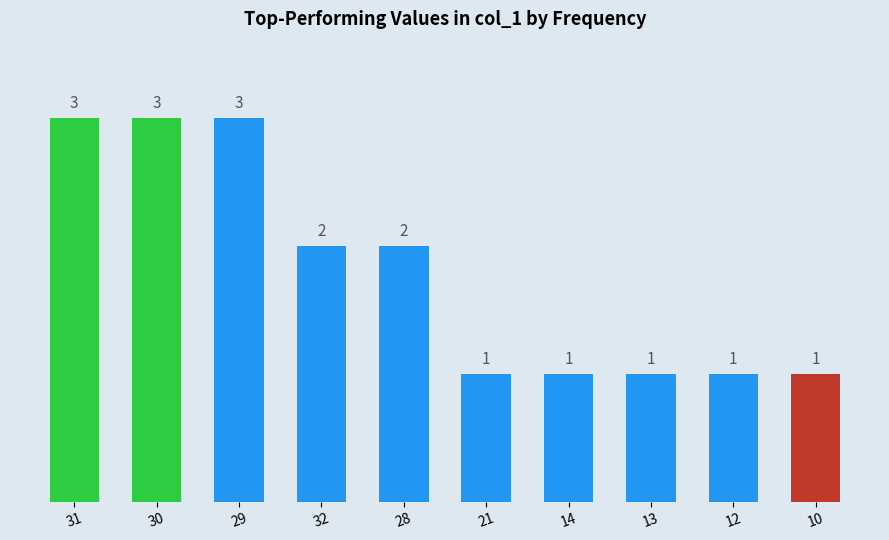

What is the difference between the values at 32 and 31?

1